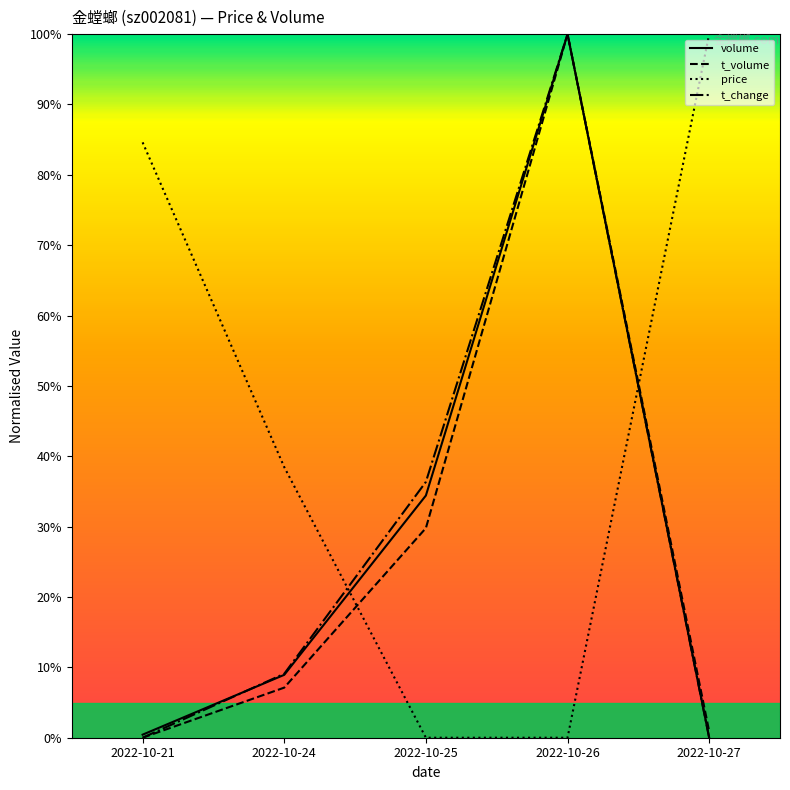

What is the difference between the price values at 2022-10-21 and 2022-10-27?

15.4